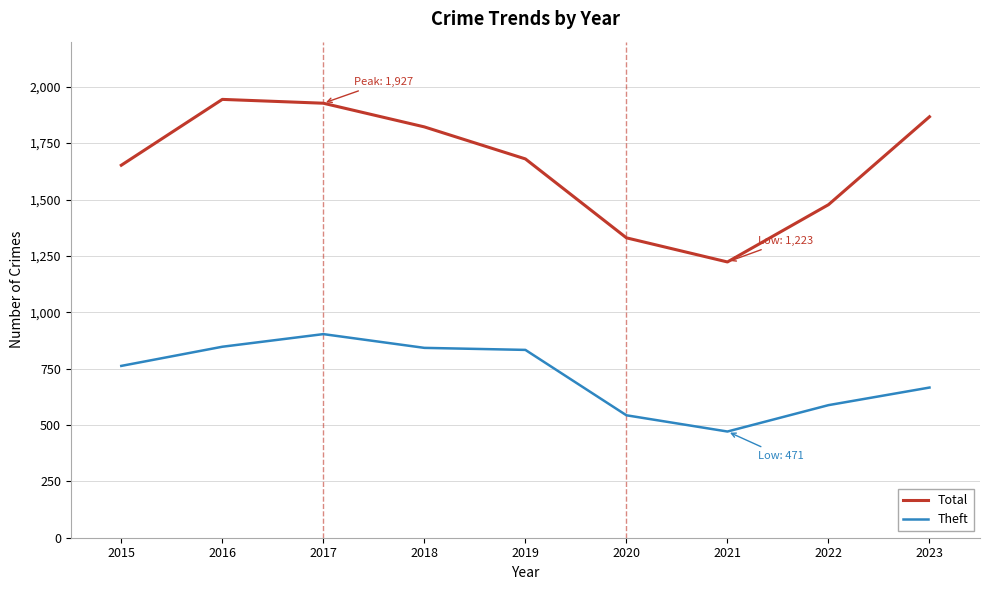

How many interior local valleys does the Total series have?

1